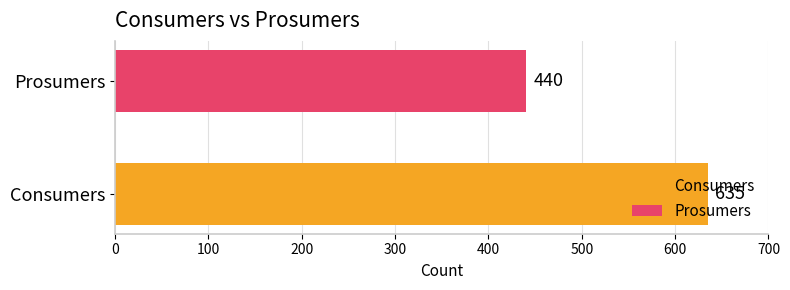

Rank the series by their maximum value, from lowest to highest.

Prosumers, Consumers